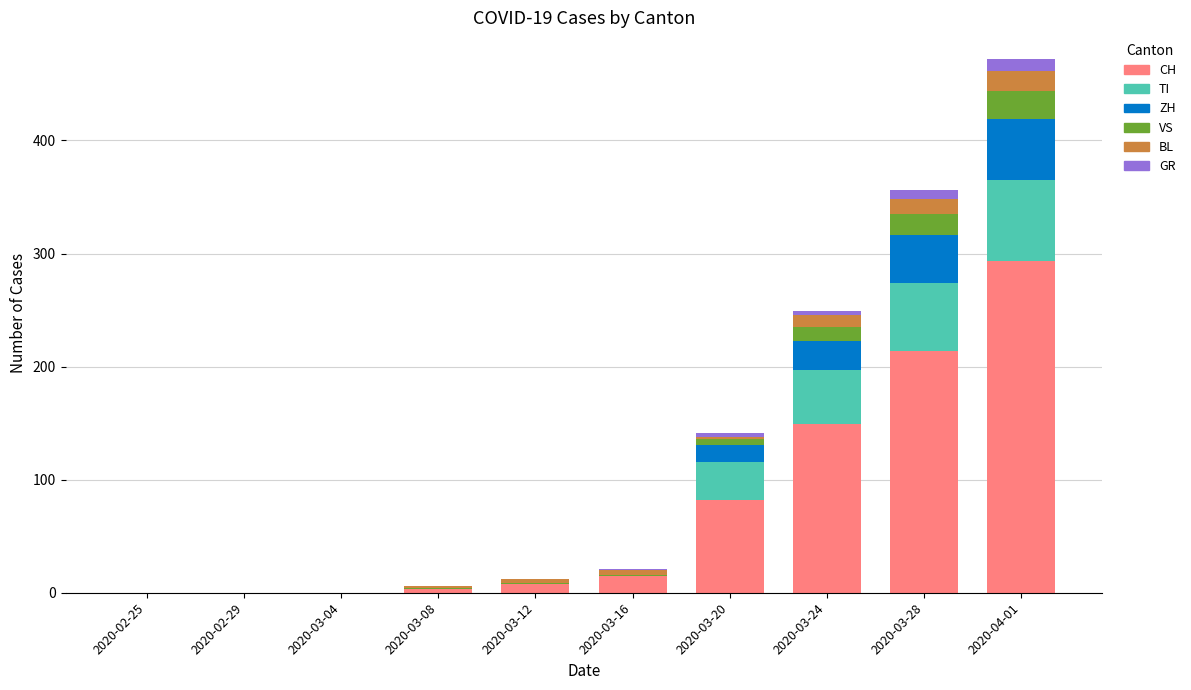

What is the maximum value for CH?

293